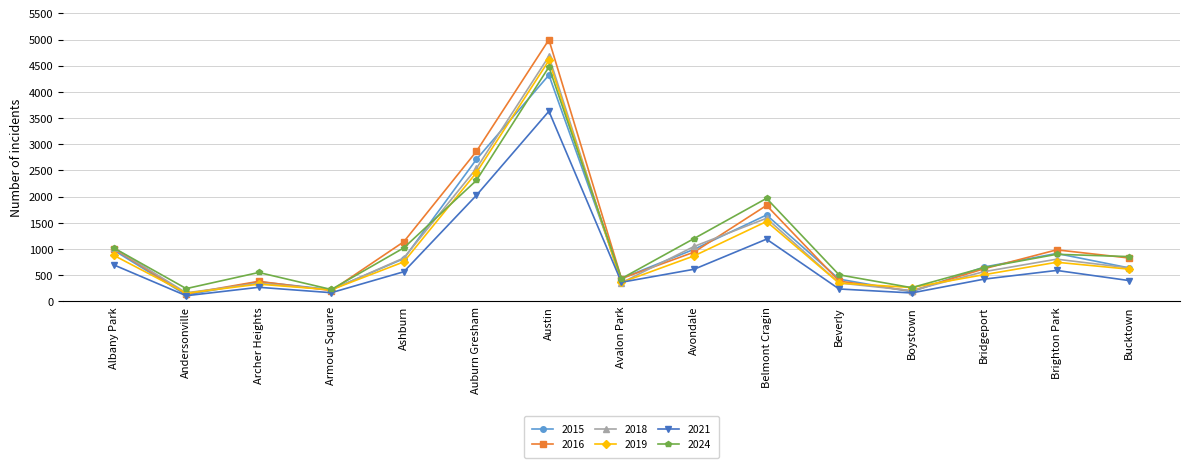

What is the total value across all series at Boystown?

1281